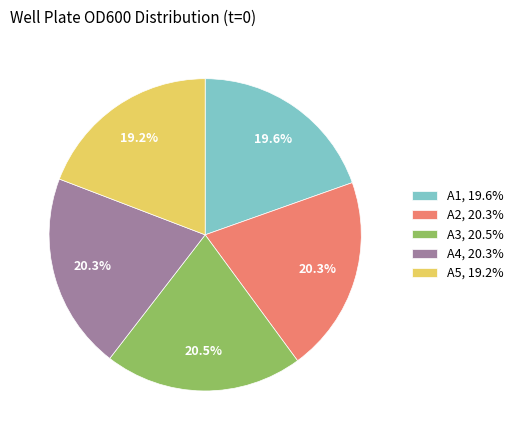

Is it true that A2 is 20% of the pie?

True